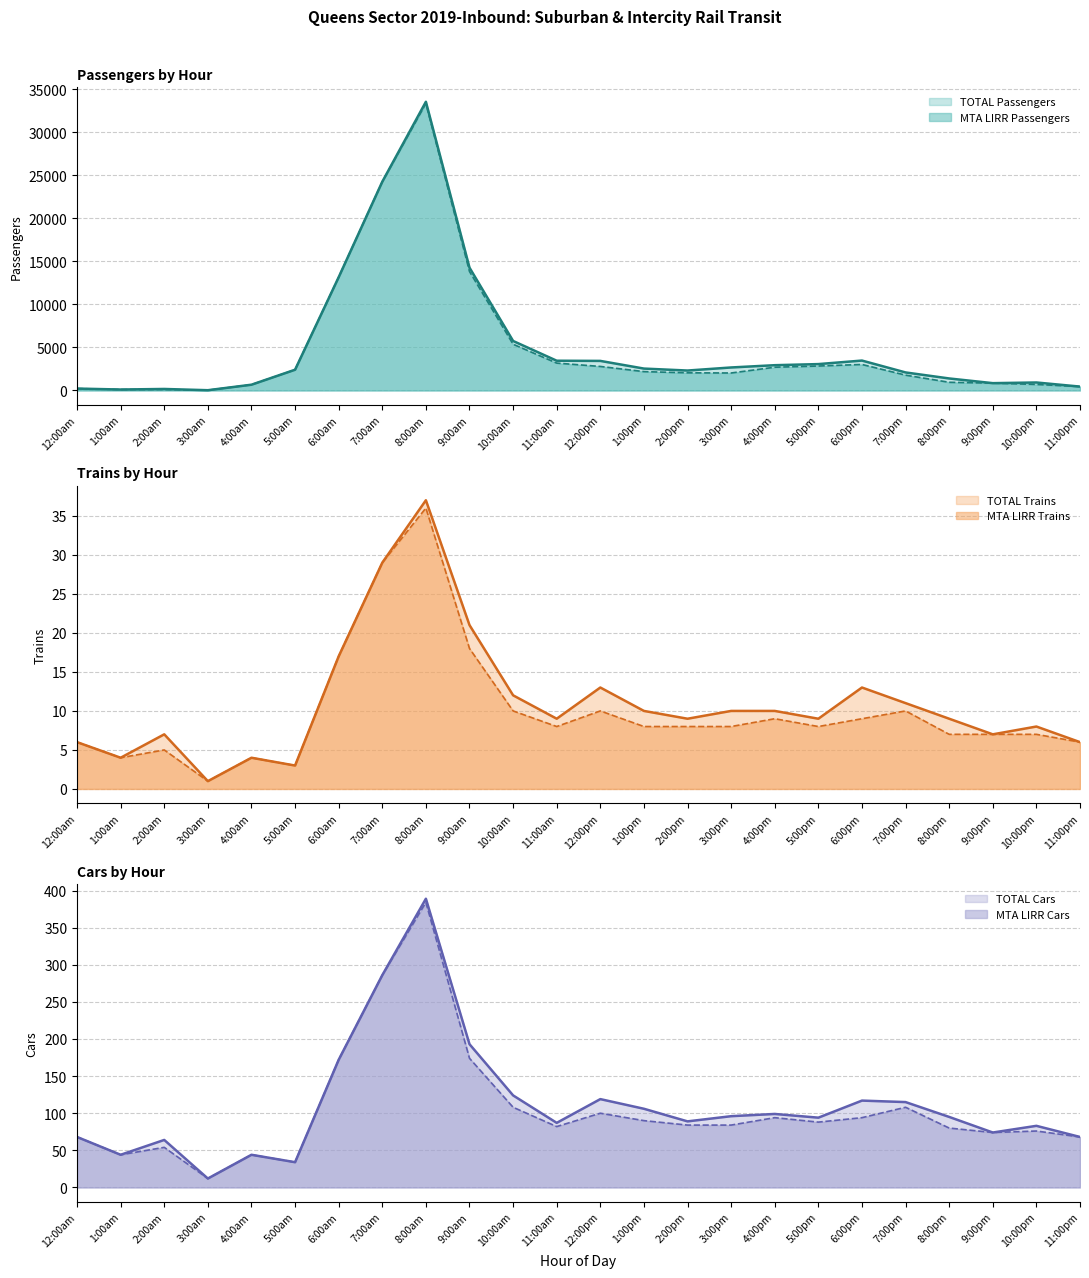

Rank the series by their maximum value, from highest to lowest.

TOTAL Passengers, MTA LIRR Passengers, TOTAL Cars, MTA LIRR Cars, TOTAL Trains, MTA LIRR Trains